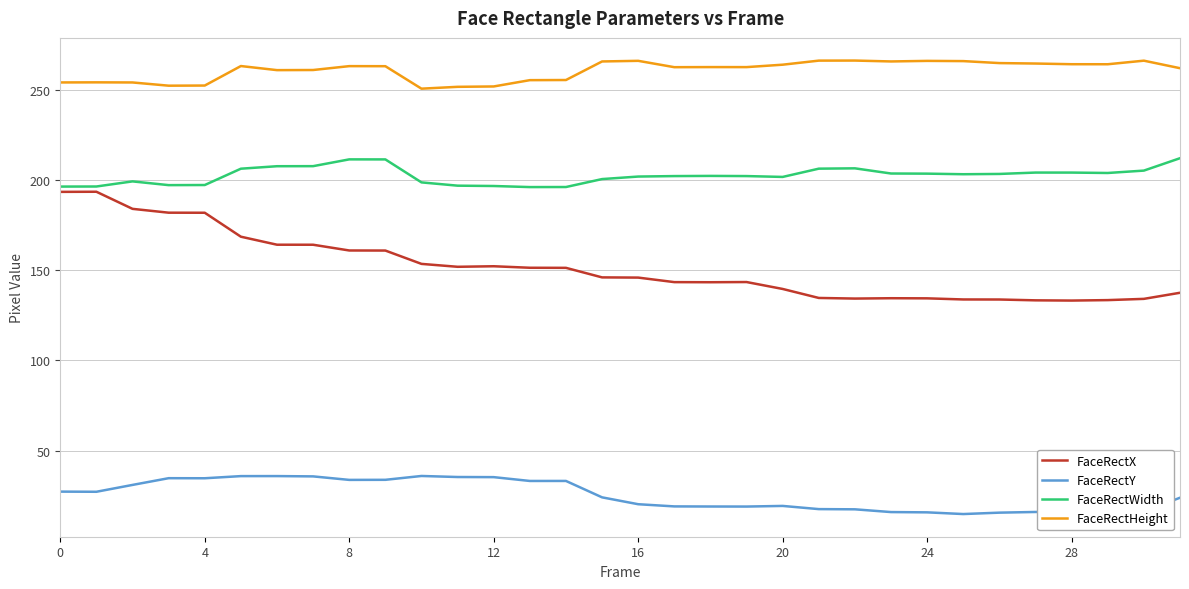

What is the difference between the second highest and second lowest values in the FaceRectY series?

20.3